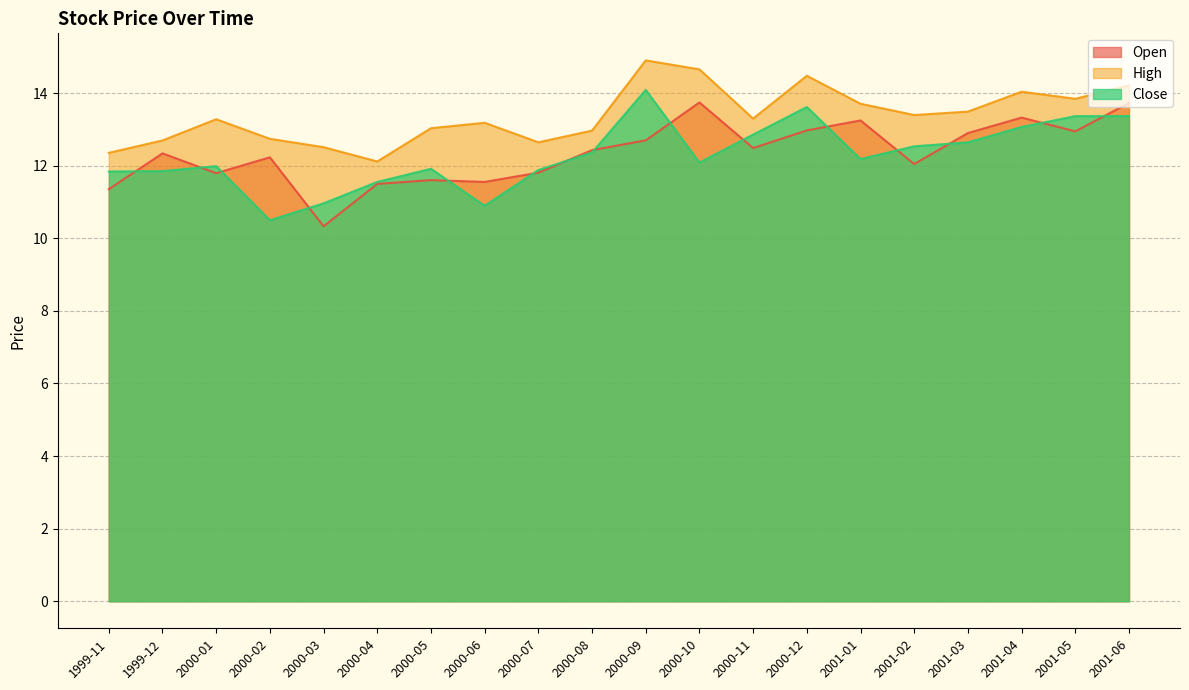

Which series has the largest total across all categories?

High